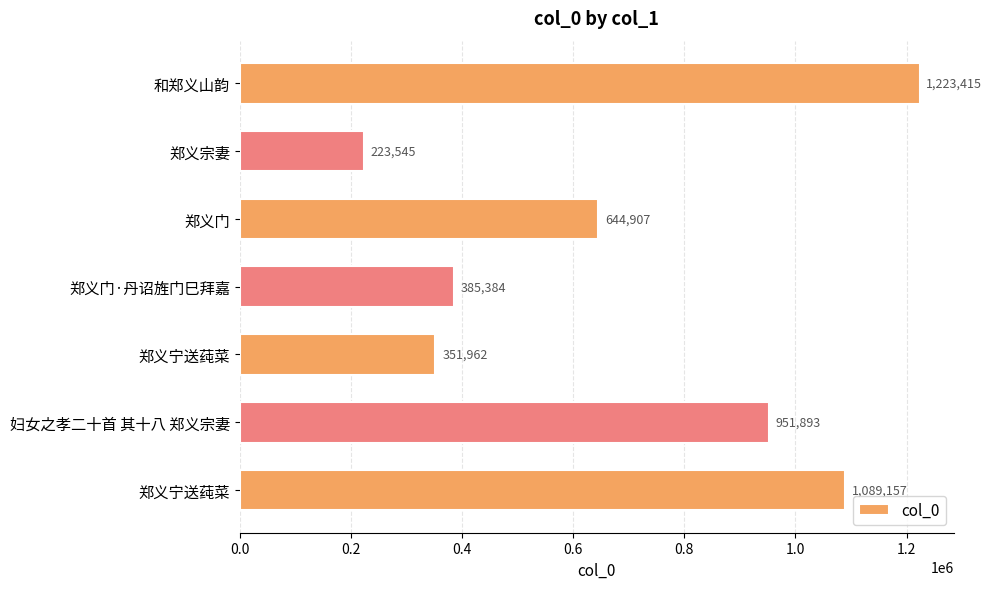

How many bars are there in total?

7